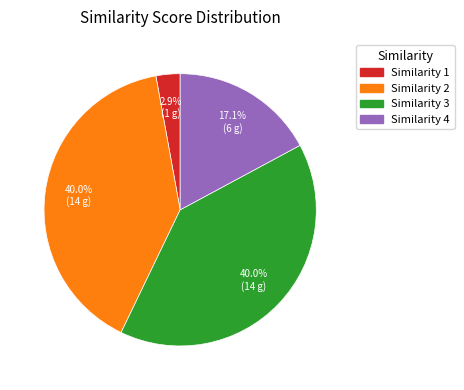

To the nearest percent, what is the average slice percentage?

25%